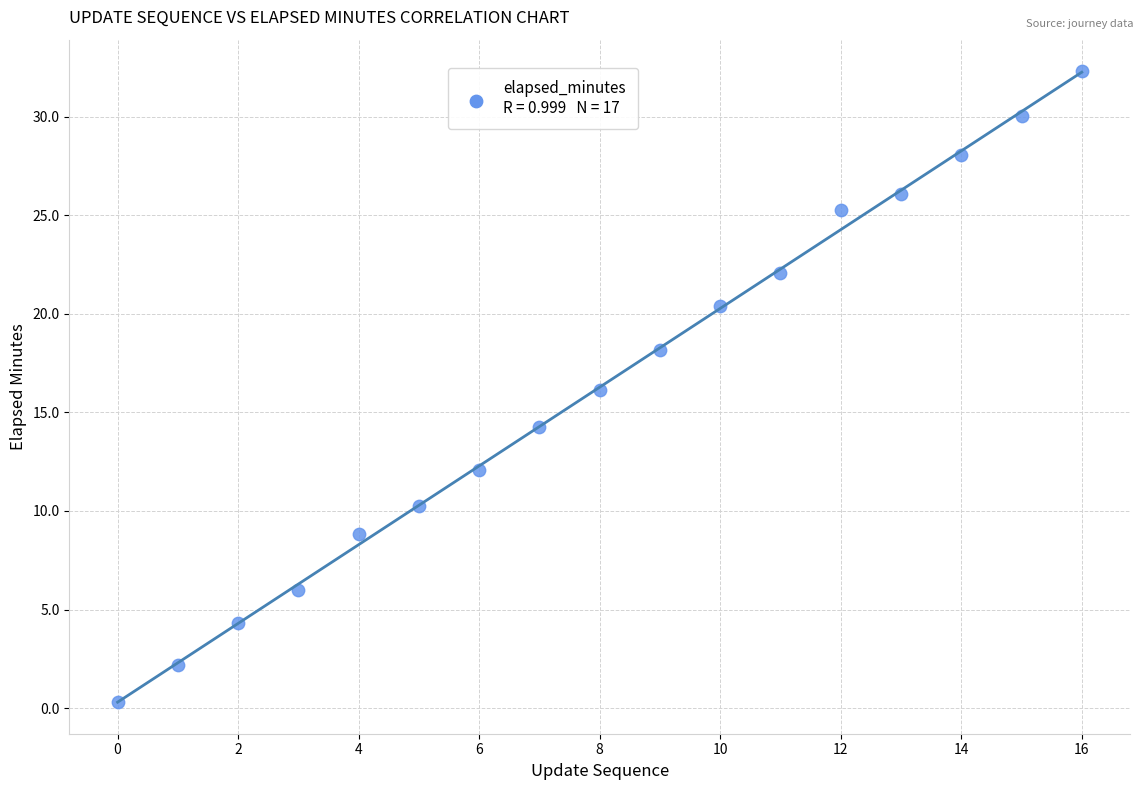

What is the range of Y values (max minus min)?

32.0